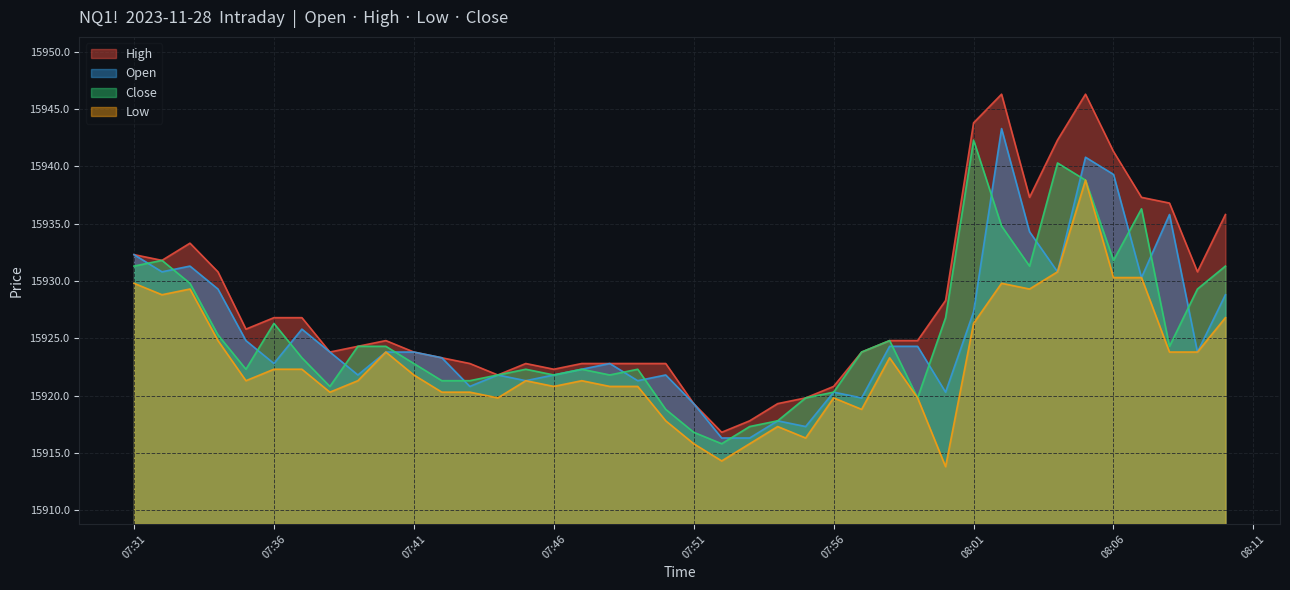

What is the maximum value shown in the chart?

15946.3